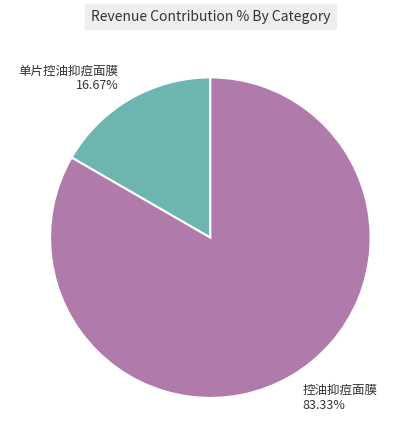

To the nearest percent, what portion does 单片控油抑痘面膜 represent?

17%